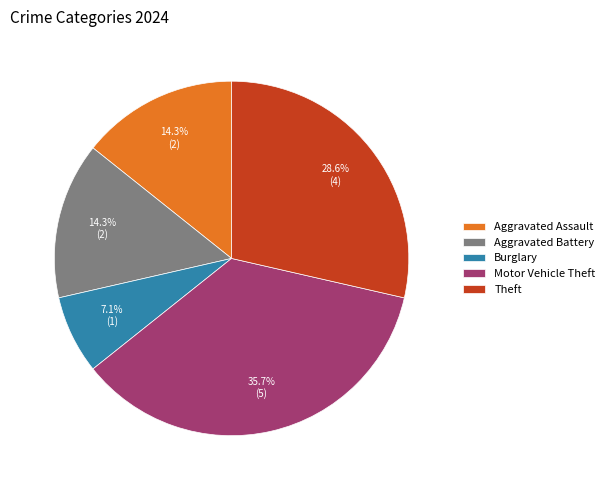

How many segments does this pie chart have?

5